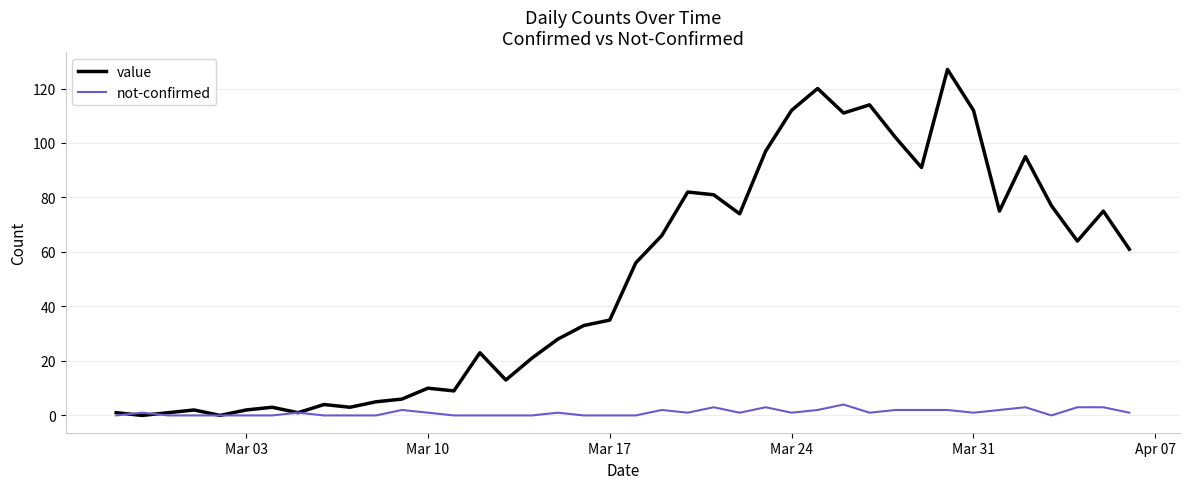

List the series in order of their peak value, lowest first.

not-confirmed, value